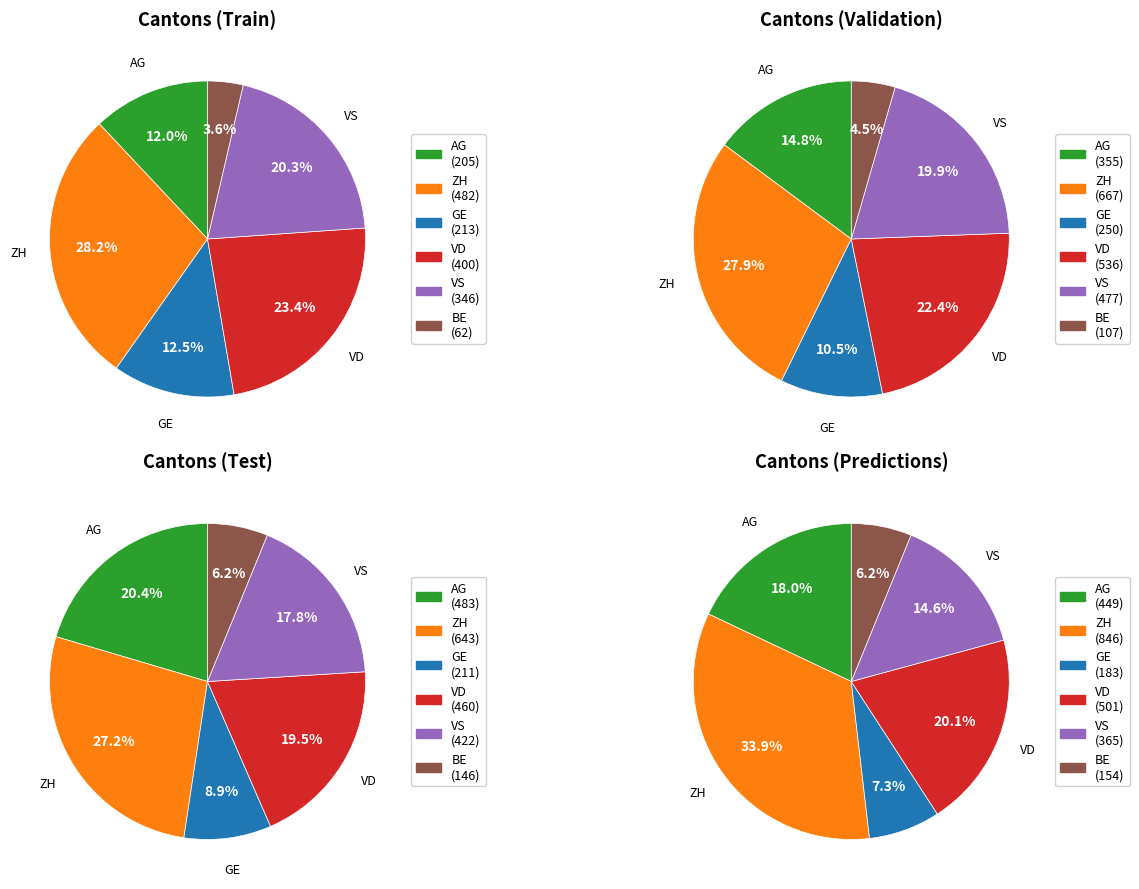

Does any single category account for the majority?

No